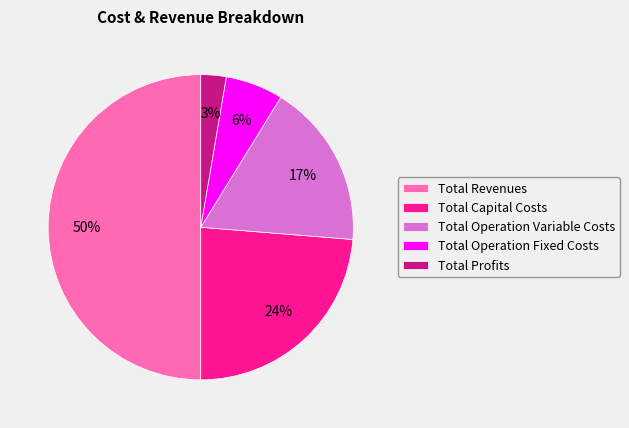

Which has a higher value, Total Operation Variable Costs or Total Operation Fixed Costs?

Total Operation Variable Costs